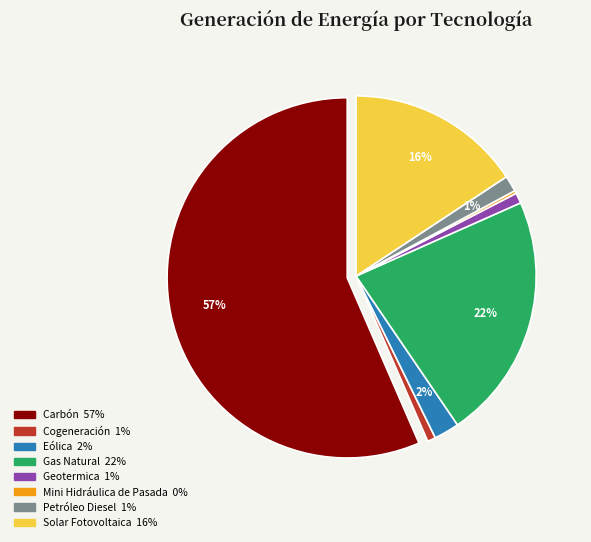

What is the largest slice in the pie chart?

Carbón